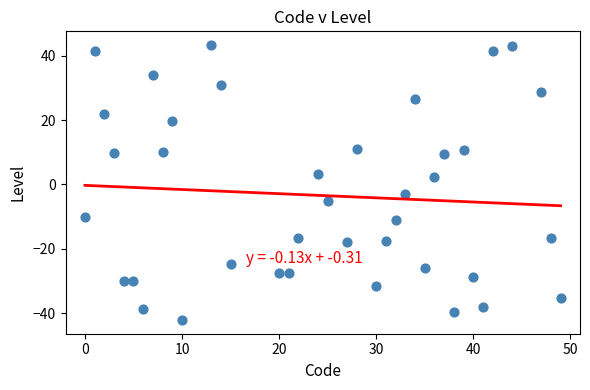

What is the range of Y values (max minus min)?

85.4